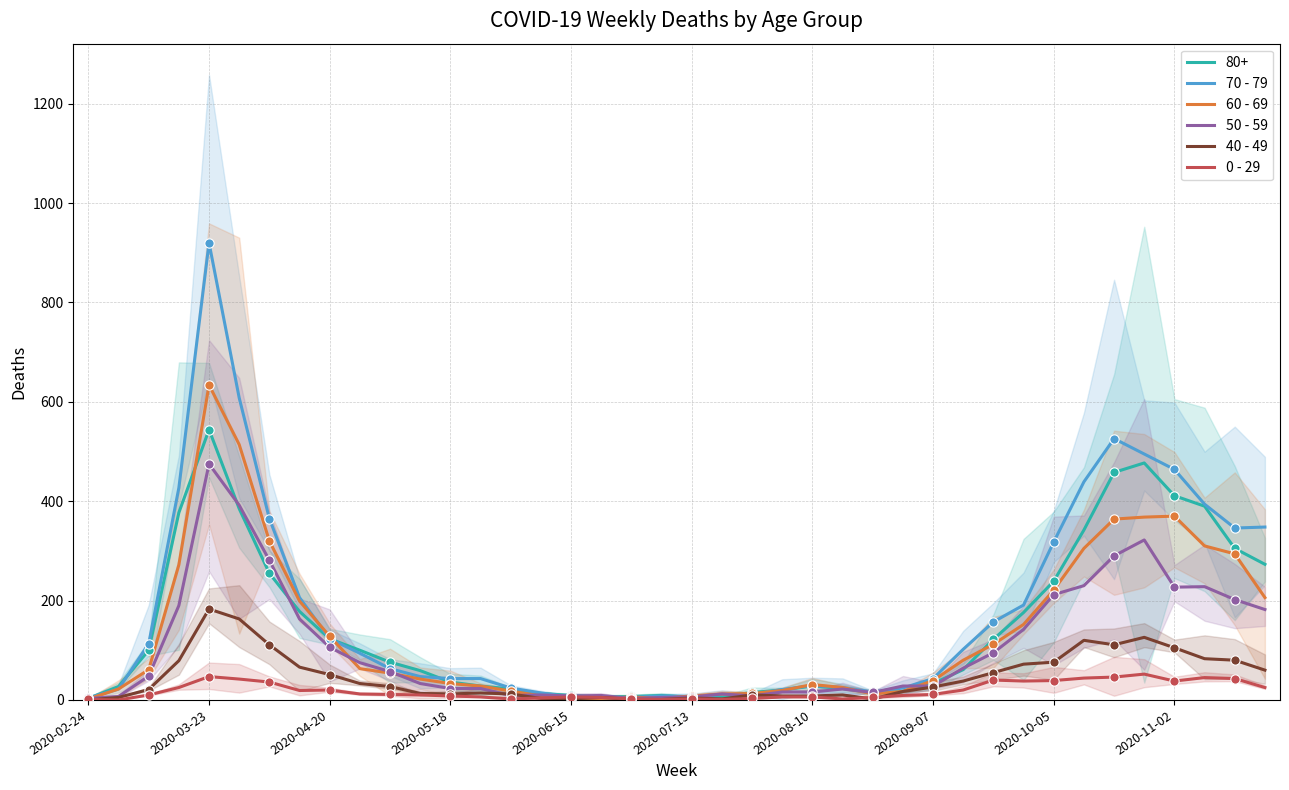

At which category is the sum across all series the highest?

2020-06-15